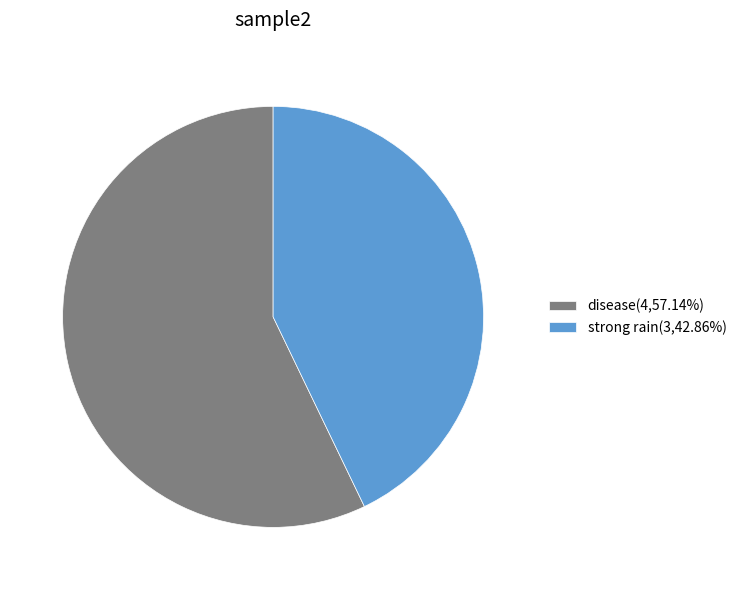

How many slices are in this pie chart?

2